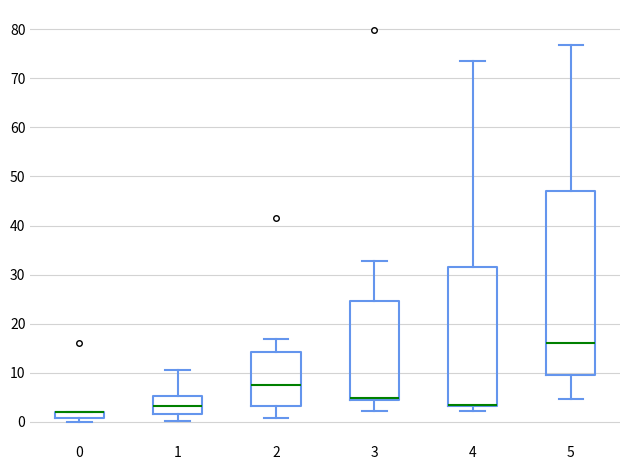

Comparing the boxes themselves (not the whiskers), which one is the tallest?

5